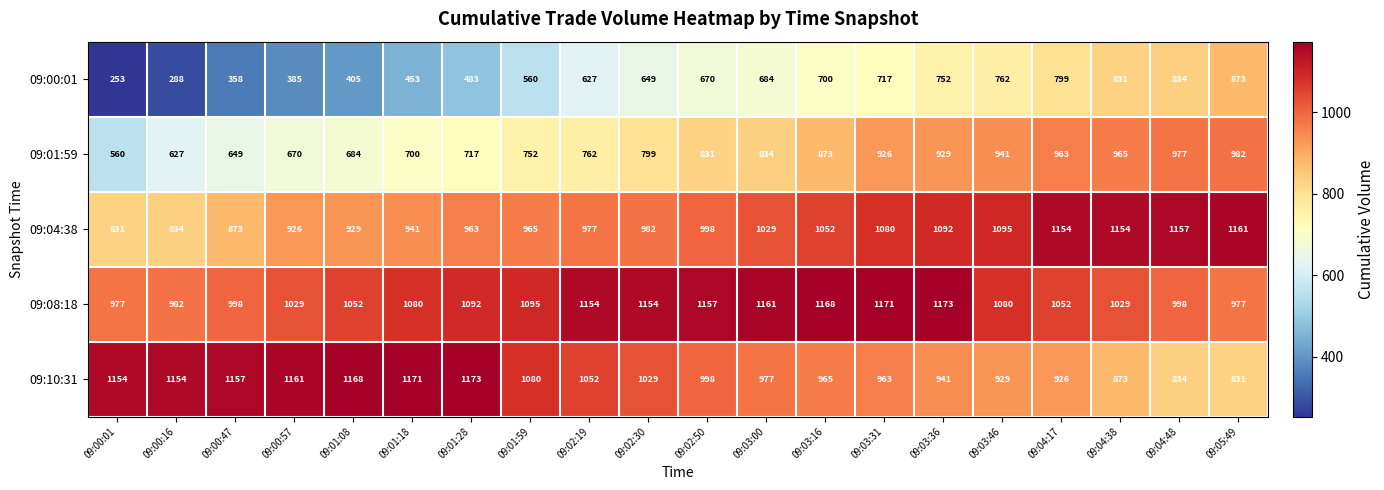

The value of 09:01:59 at 09:04:17 is 306. True or false?

False